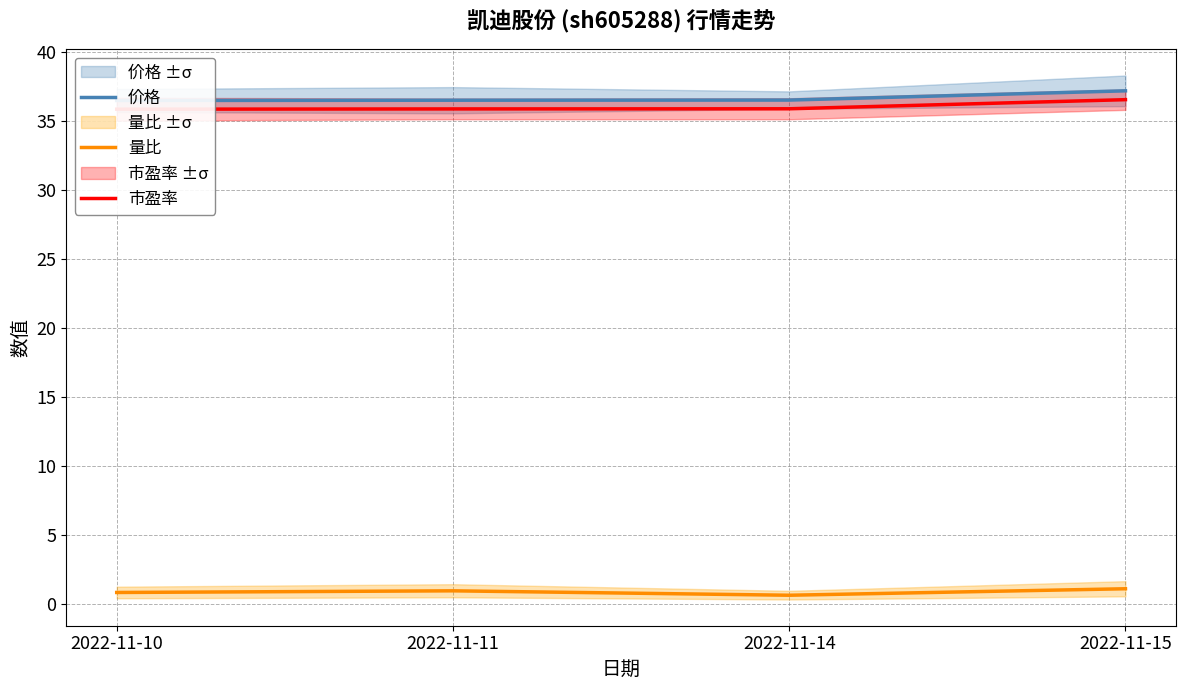

True or false: 价格 and 量比 cross at least once.

False